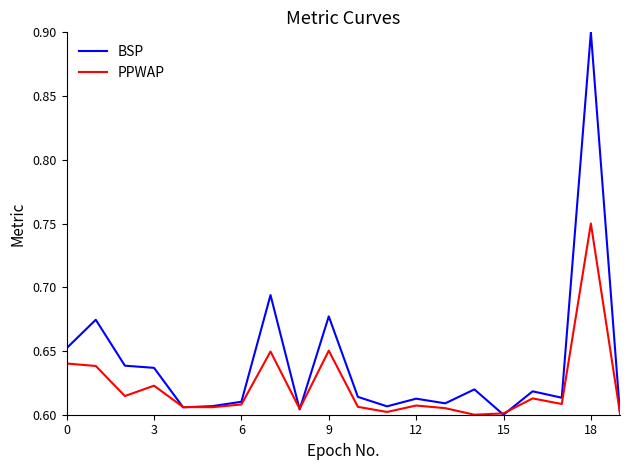

What is the maximum value shown in the chart?

0.9